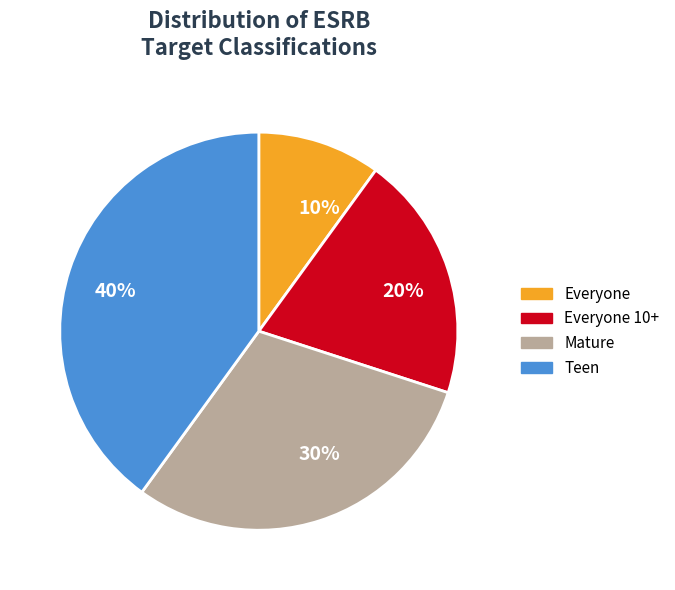

To the nearest percent, what percentage of the pie is 40%?

40%